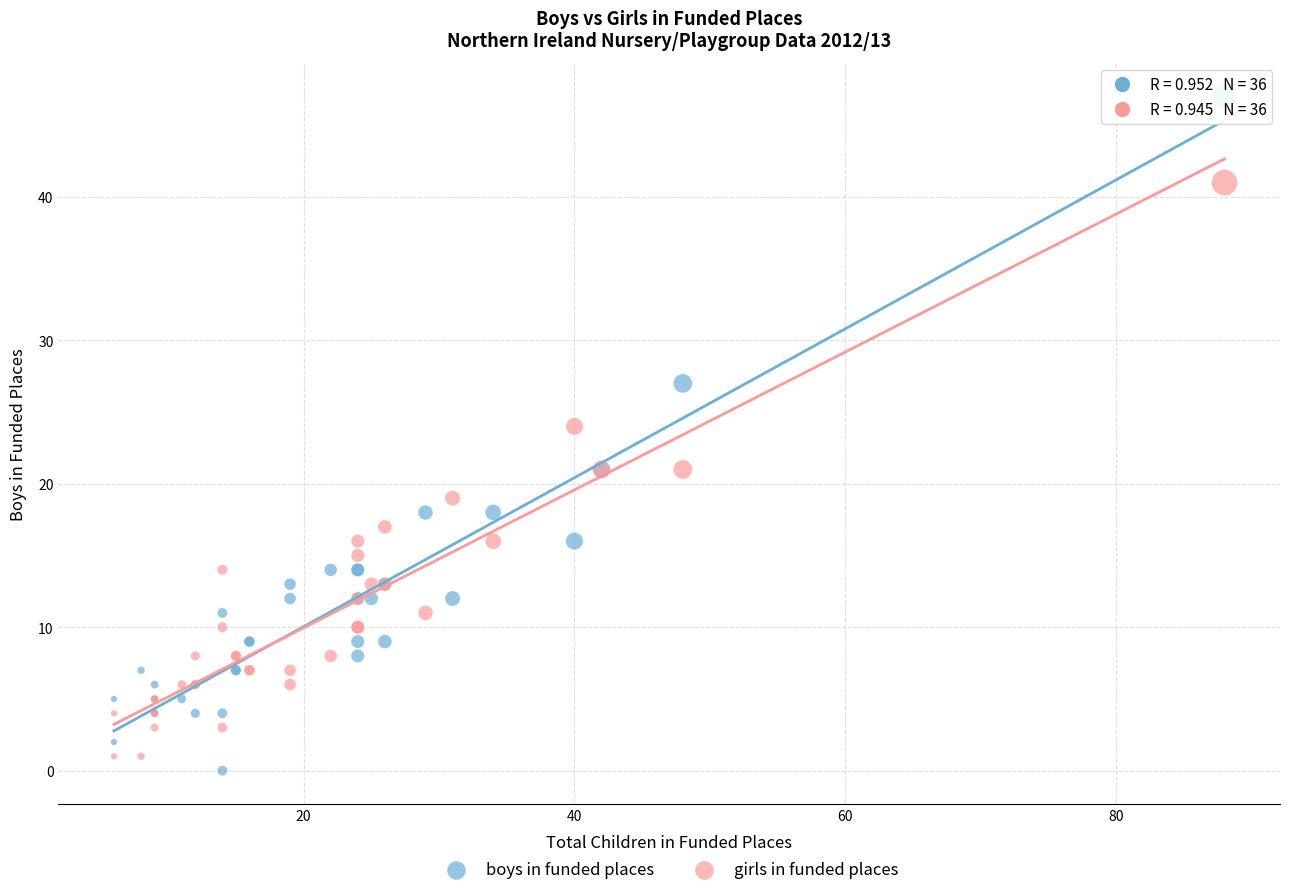

Which series has the widest spread of Y values?

boys in funded places